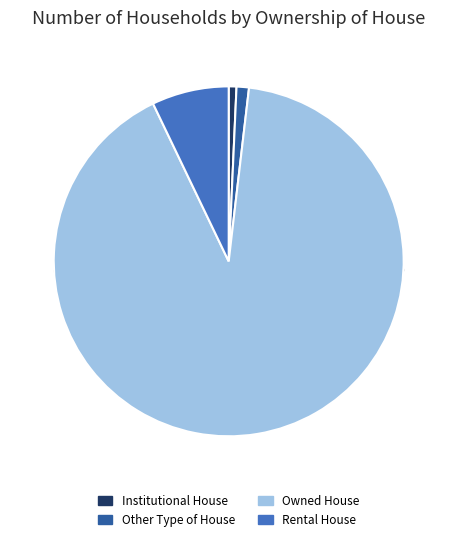

Which slice is the smallest?

Institutional House